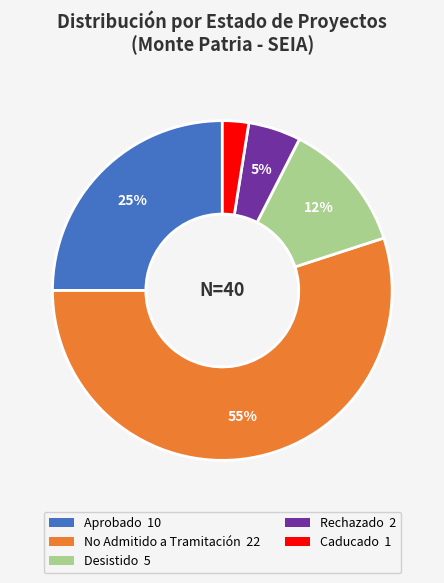

To the nearest percent, what is the average slice percentage?

20%